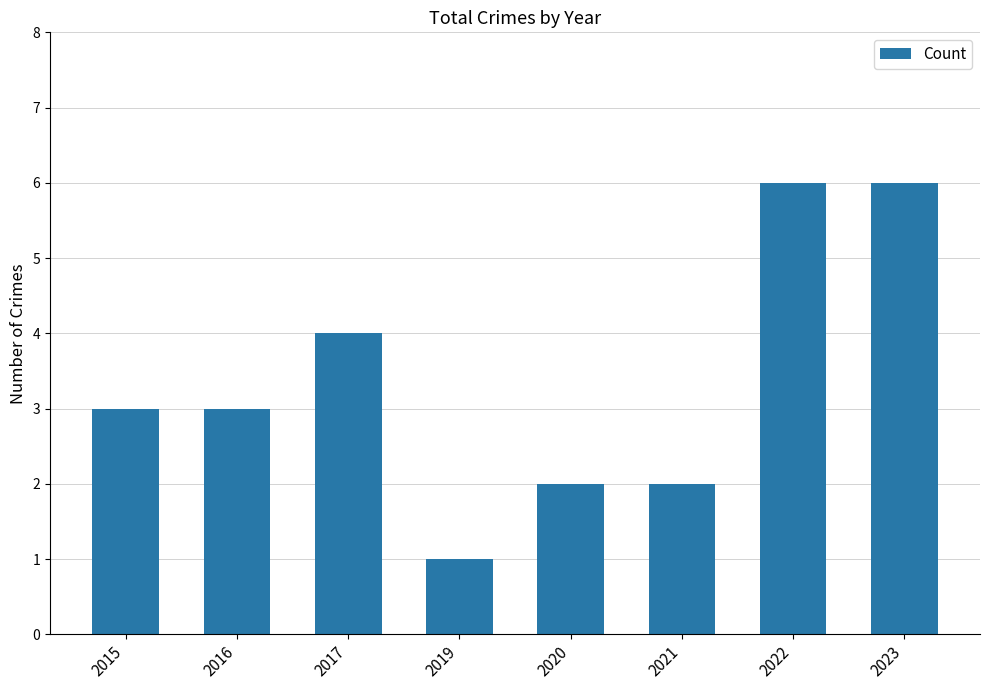

Approximately how many times larger is the value at 2015 compared to 2016?

1.0